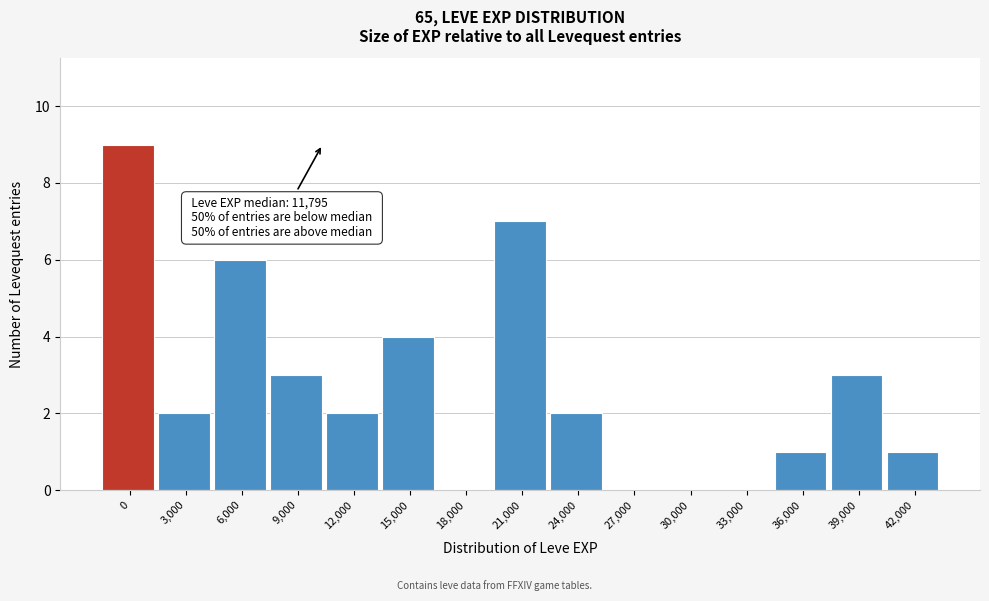

Reading left to right, extract all data points from this chart.

0=9	3,000=2	6,000=6	9,000=3	12,000=2	15,000=4	18,000=0	21,000=7	24,000=2	27,000=0	30,000=0	33,000=0	36,000=1	39,000=3	42,000=1